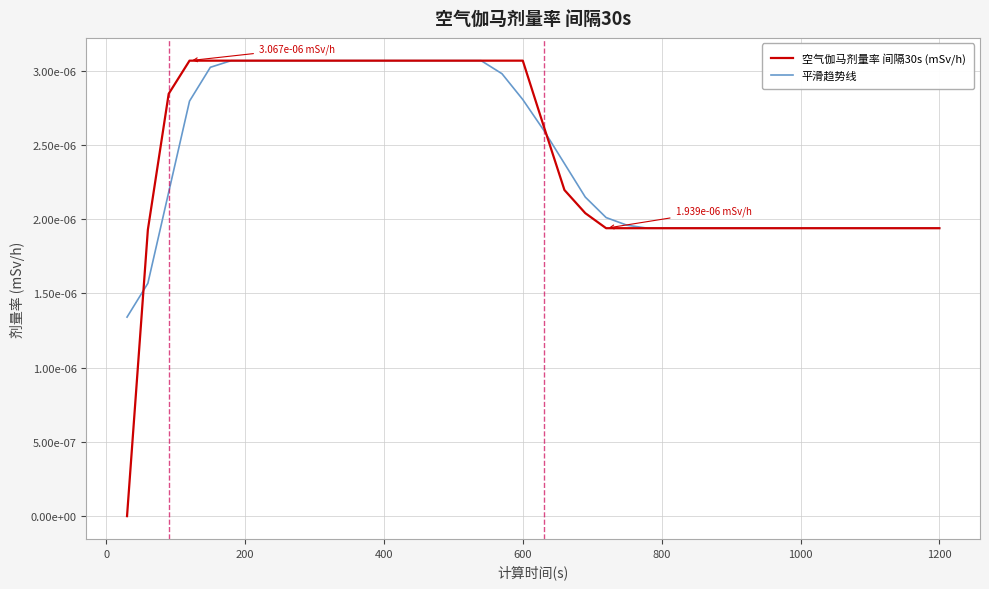

What are all the series names shown in the legend?

空气伽马剂量率 间隔30s (mSv/h), 平滑趋势线